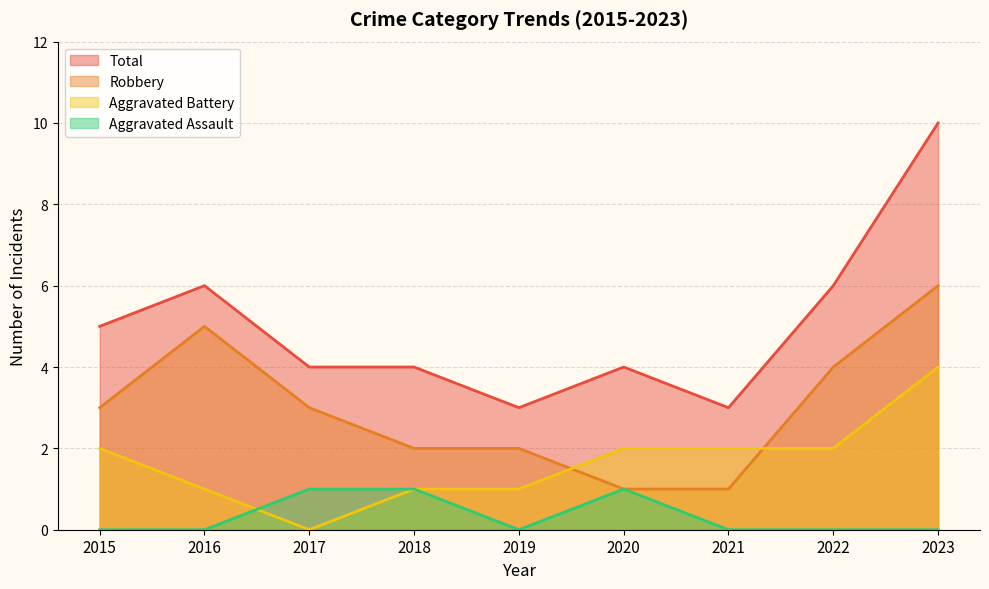

Which series has the largest range (max minus min)?

Total